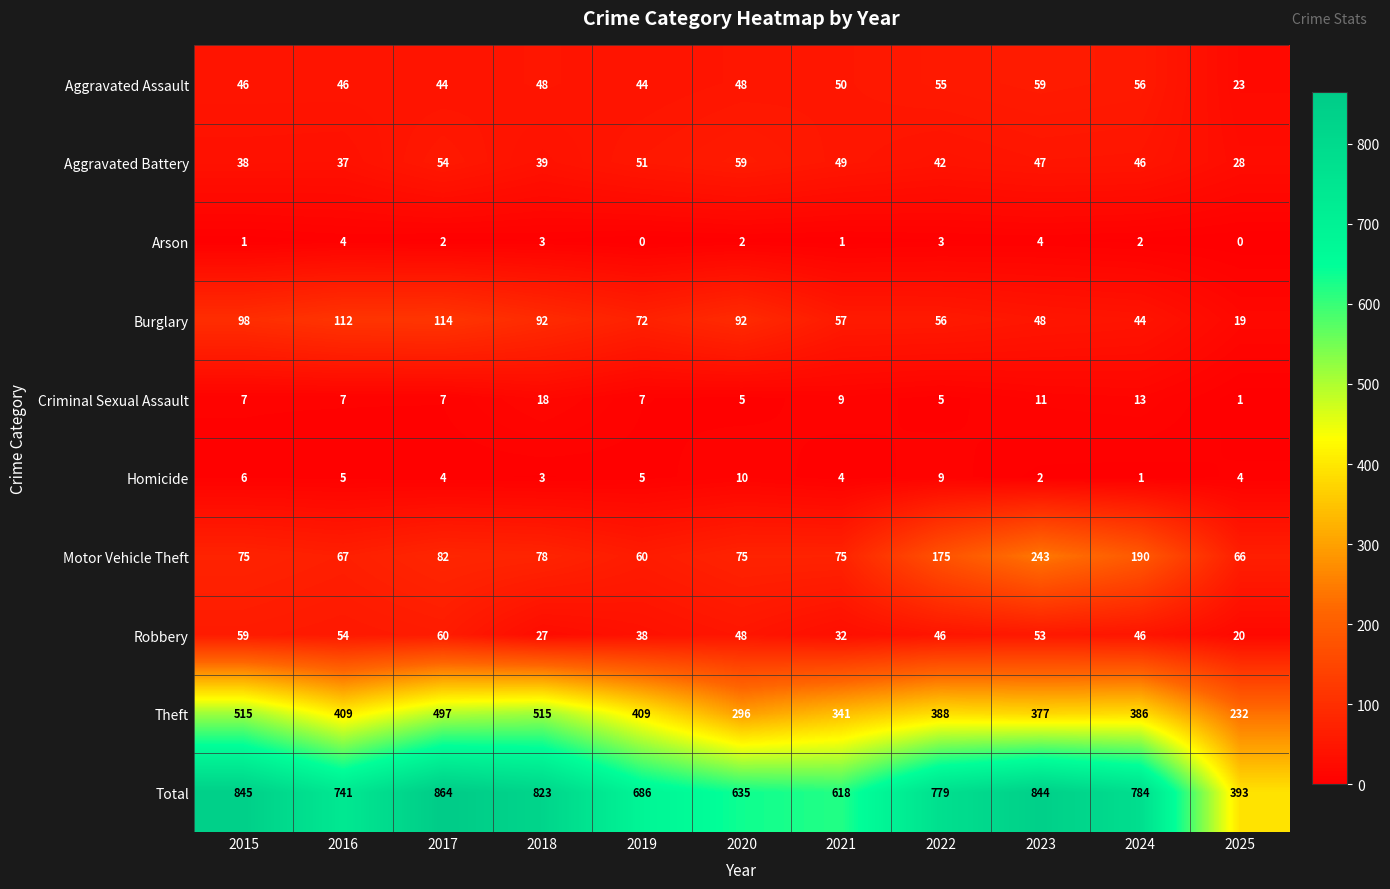

Where does the Aggravated Battery series first go above 46?

2017